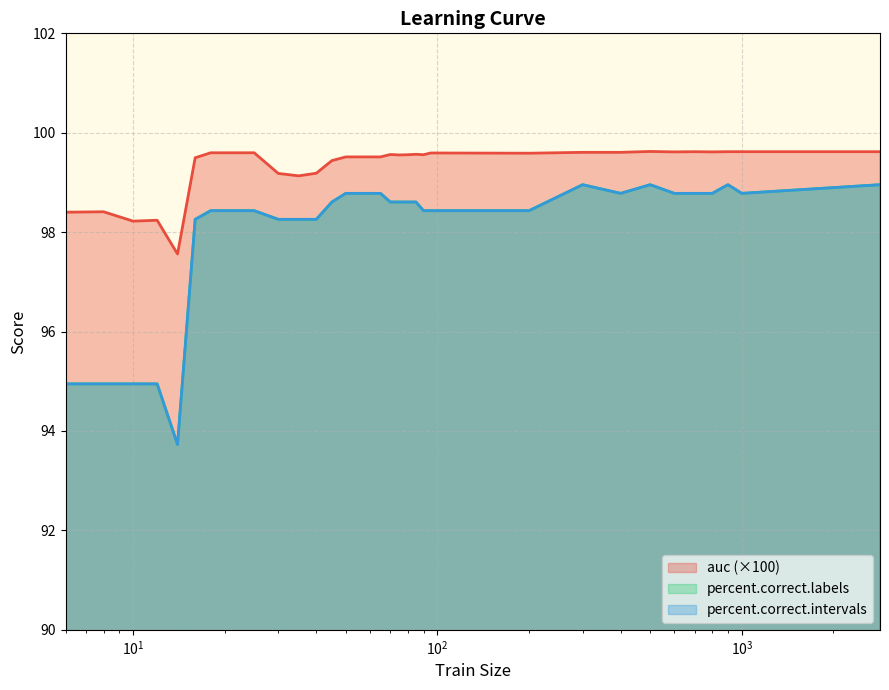

Which series changed the most between $\mathdefault{10^{2}}$ and 32?

percent.correct.labels